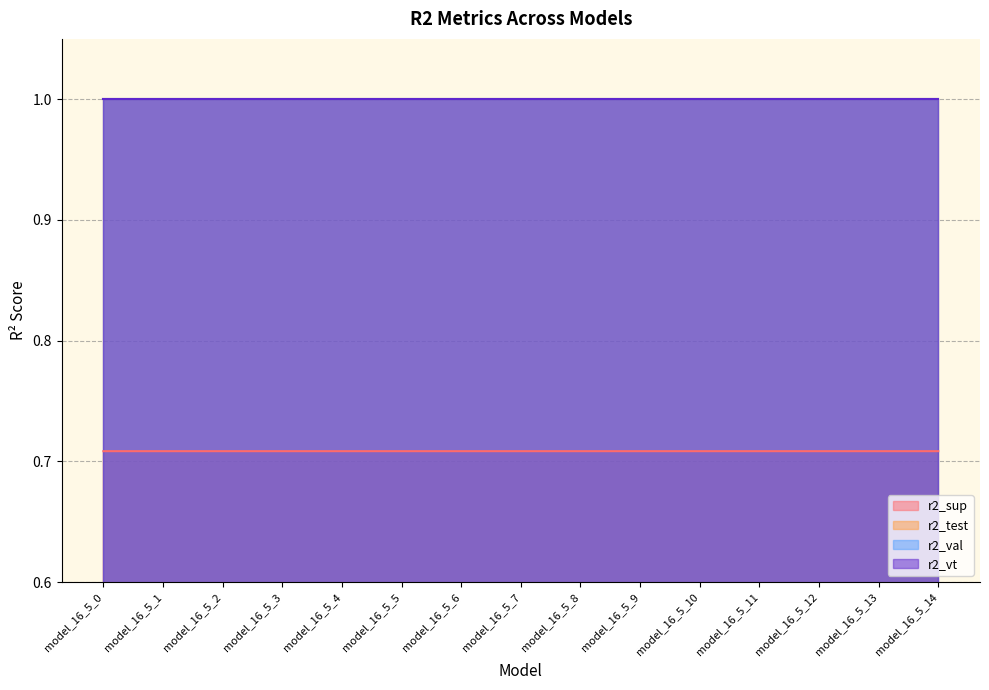

What is the sum of all r2_test values?

15.0